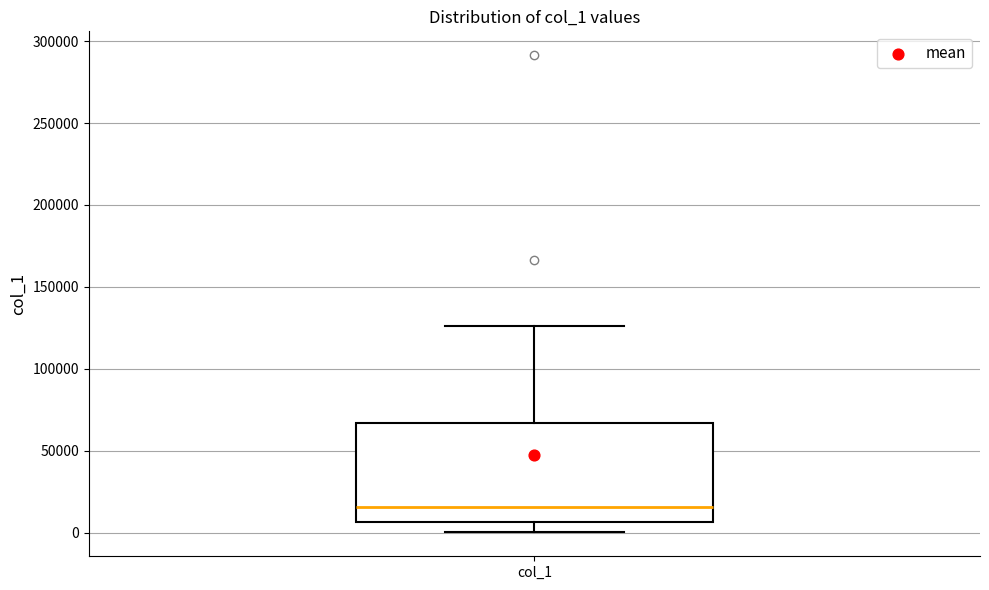

Where does the lower whisker of the box for col_1 end on the y-axis? The values are not printed on the chart, so give them approximately, as read against the axis.

0